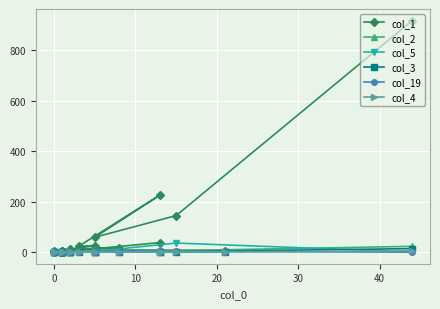

What is the sum of all col_19 values?

10